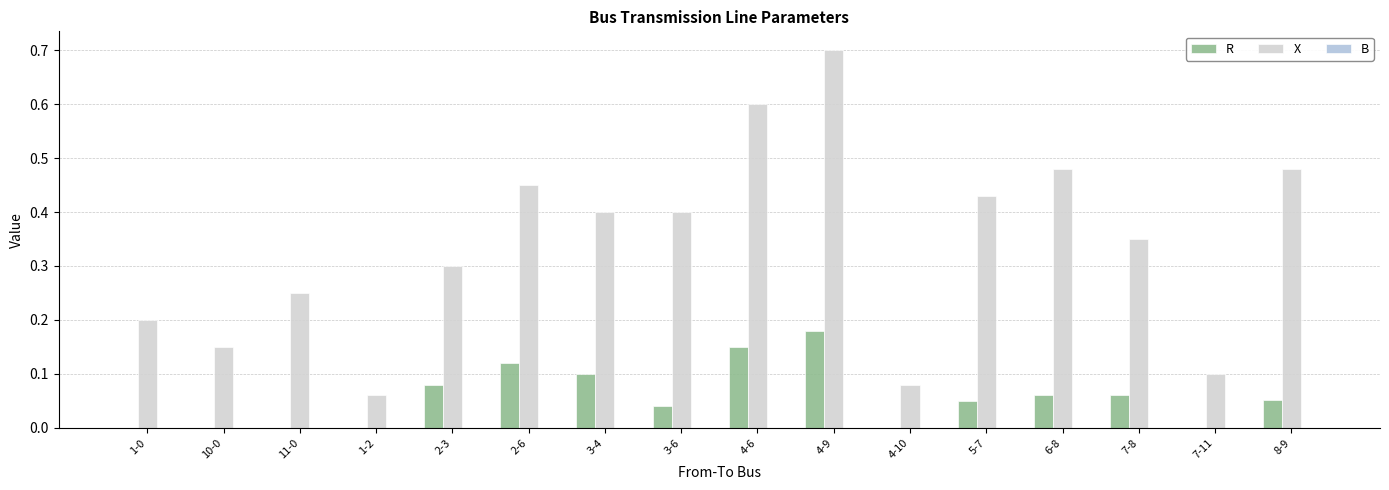

Are the bars horizontal?

No